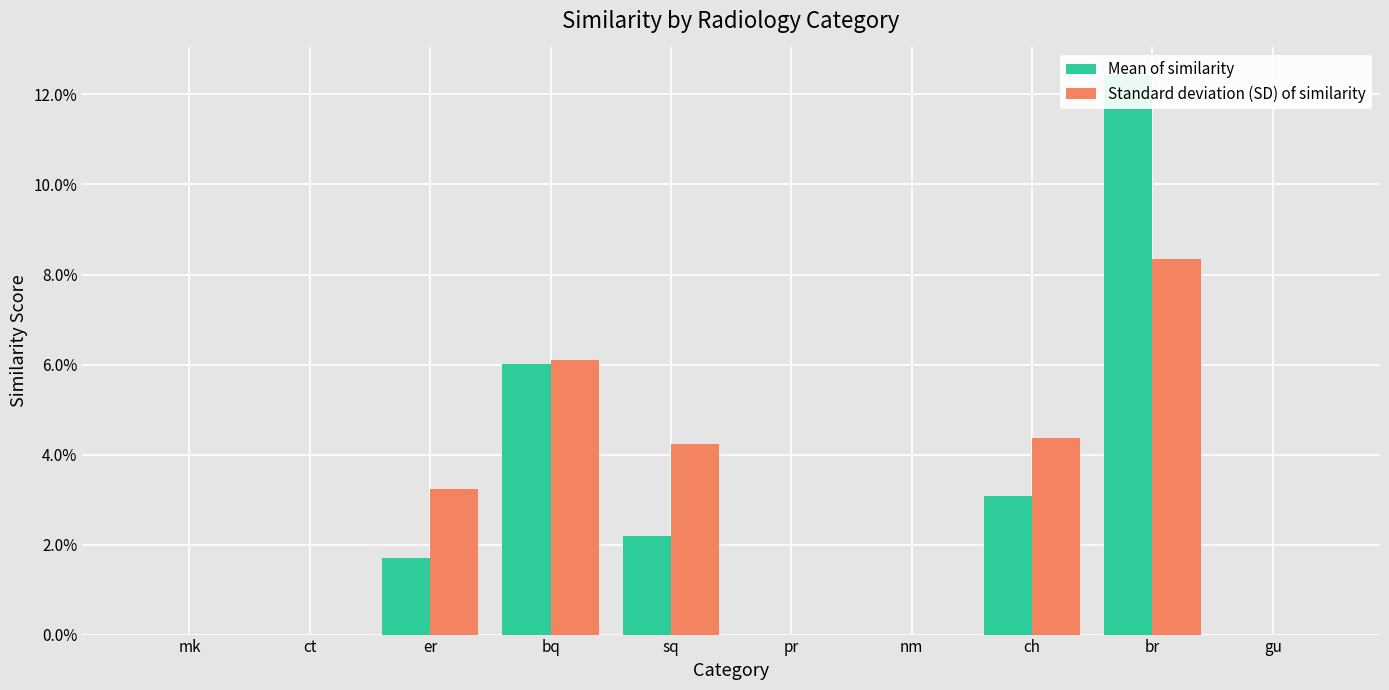

Rank the series by their average value, from highest to lowest.

Standard deviation (SD) of similarity, Mean of similarity